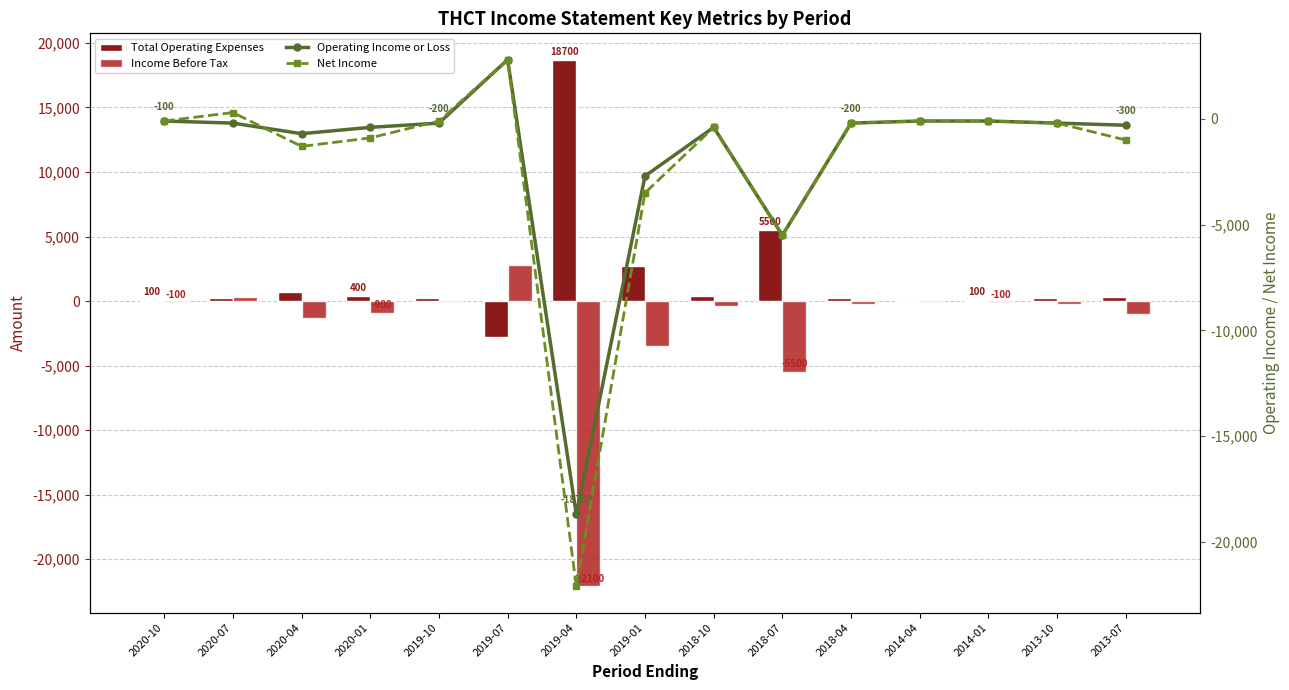

Which series has the widest spread of values?

Income Before Tax